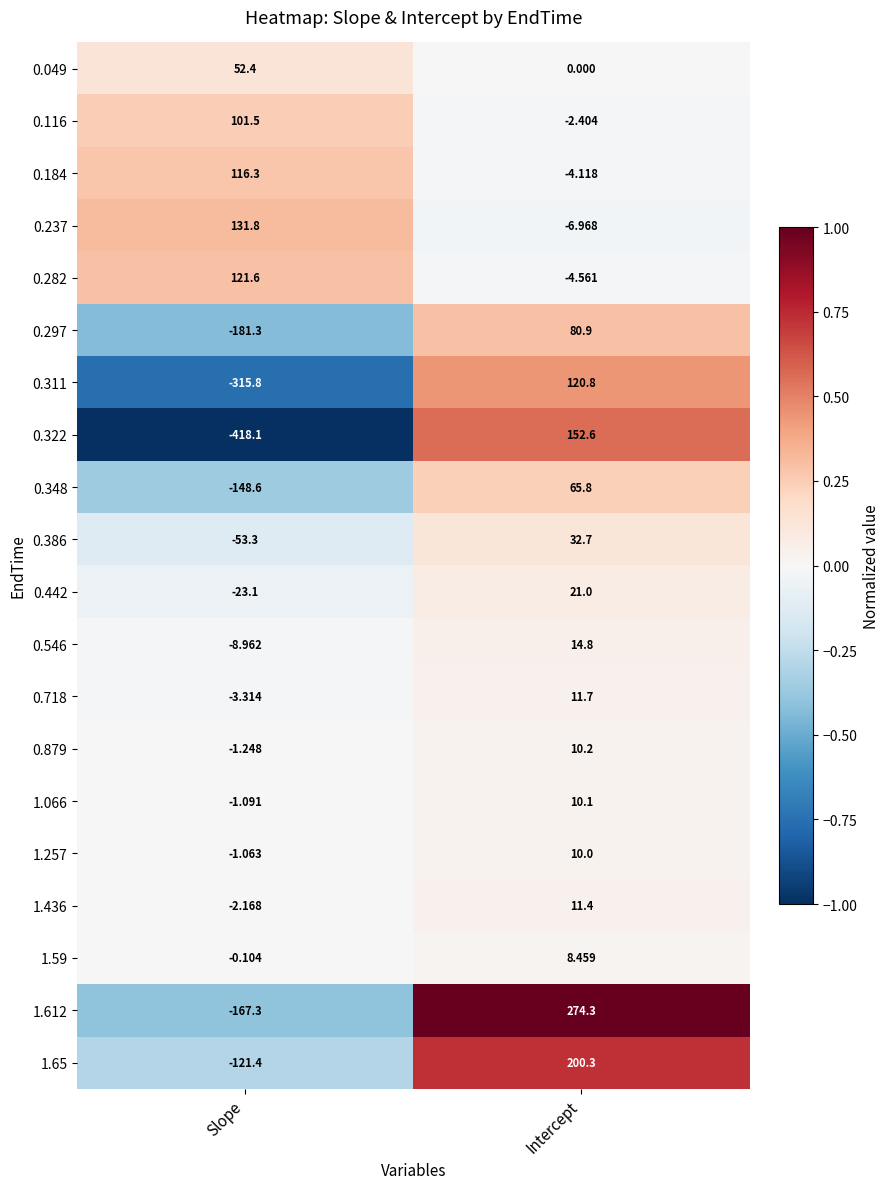

Count the number of categories in the chart.

2